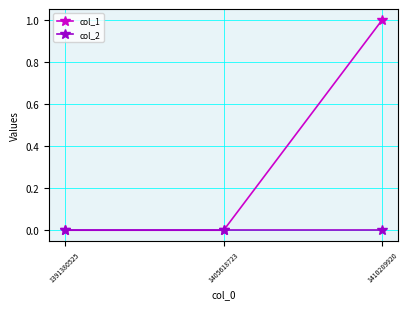

Reading left to right, what are all the values shown in this chart?

col_1: 1391380525=0	1405618723=0	1410289920=1
col_2: 1391380525=0	1405618723=0	1410289920=0